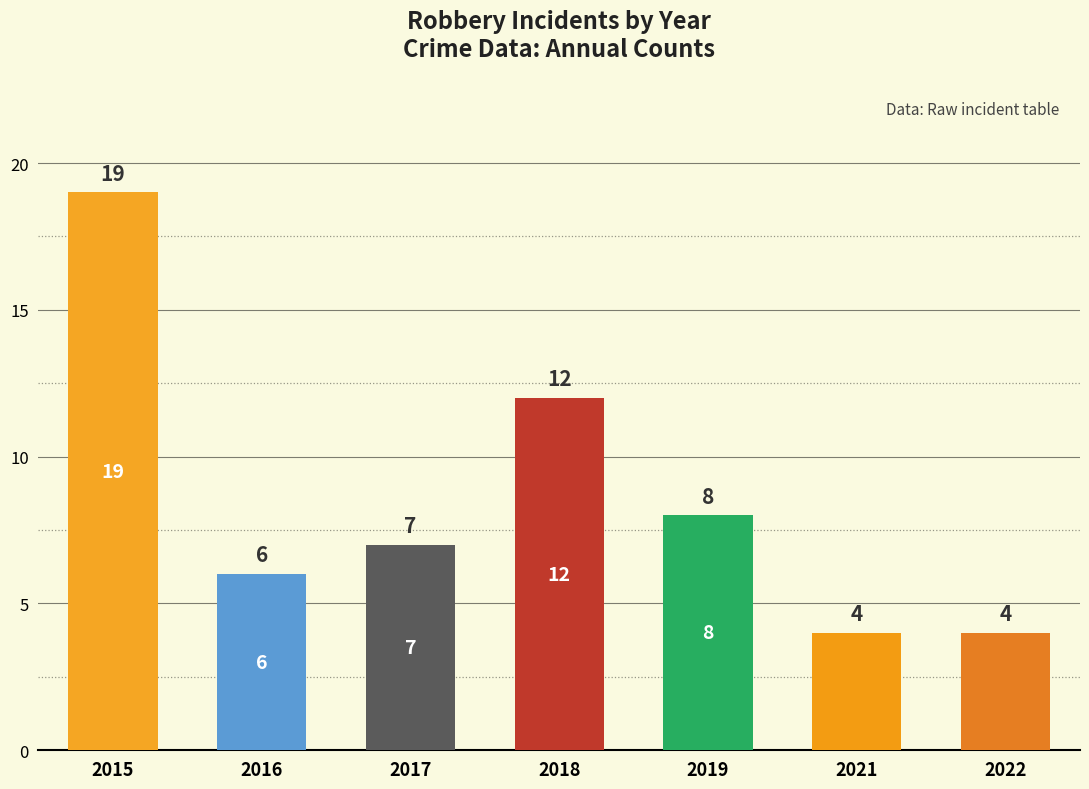

What is the maximum value shown in the chart?

19